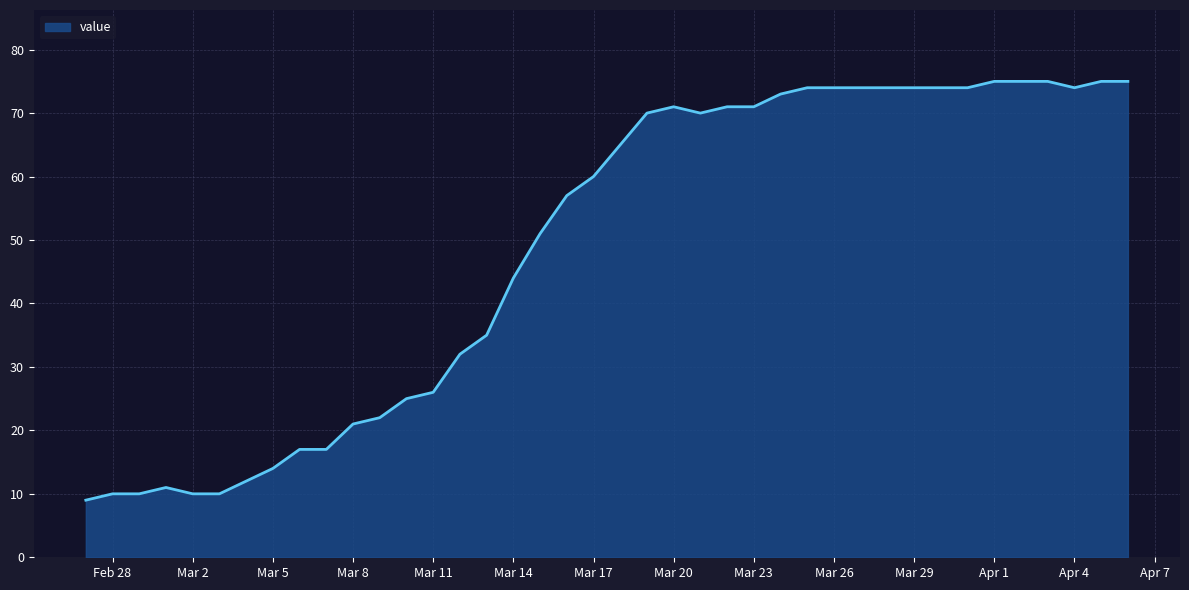

What is the minimum value shown in the chart?

9